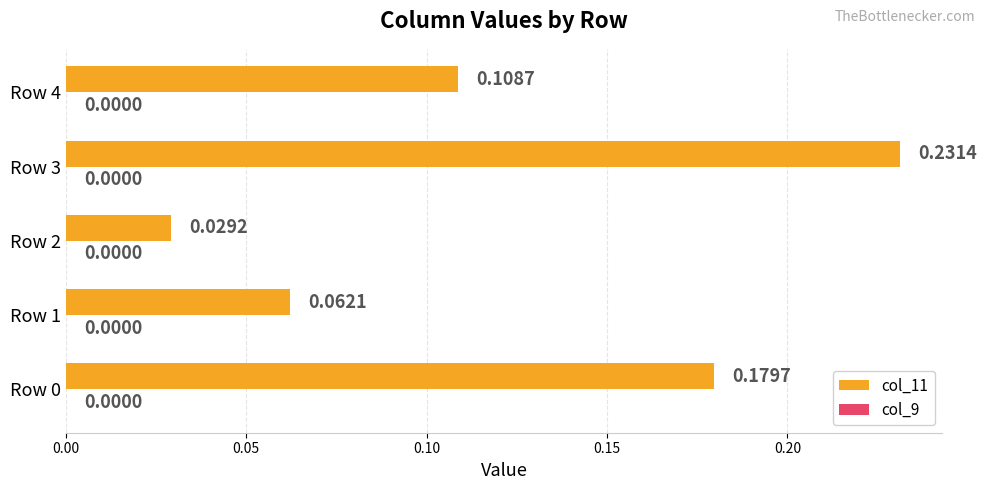

Does the chart contain stacked bars?

No